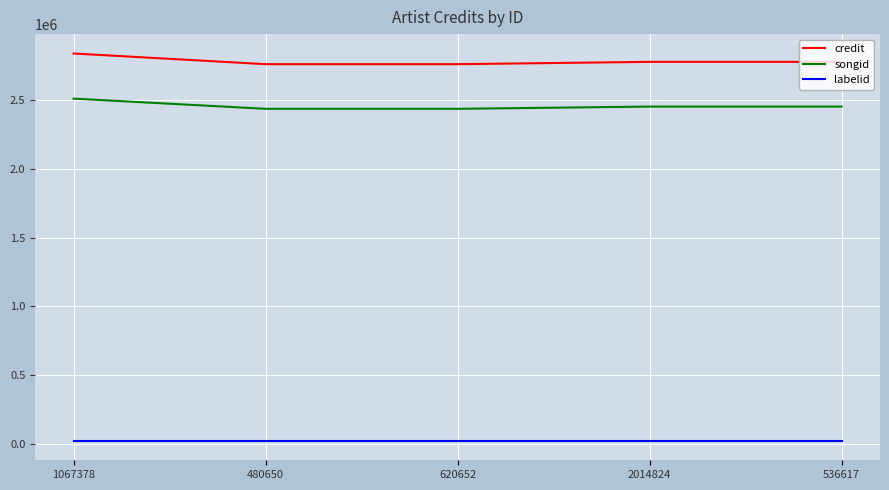

Rank the series at 536617 from highest to lowest value.

credit, songid, labelid